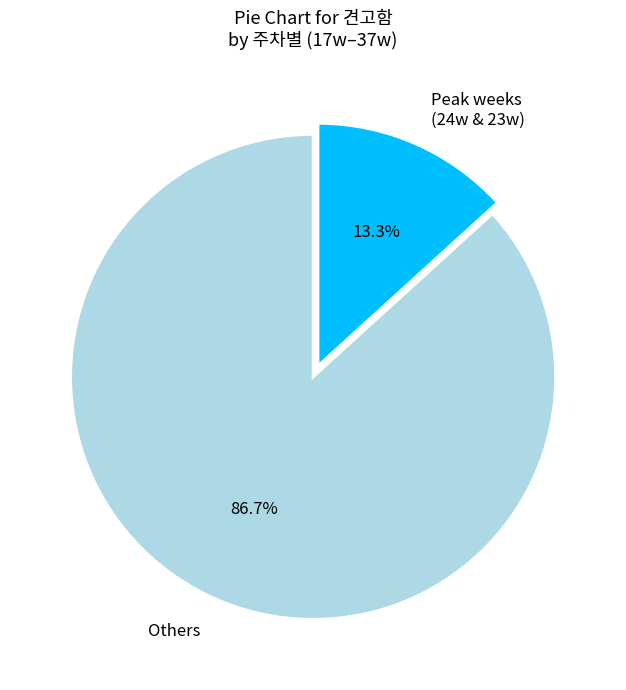

Rank the categories by value from lowest to highest.

Peak weeks (24w & 23w), Others